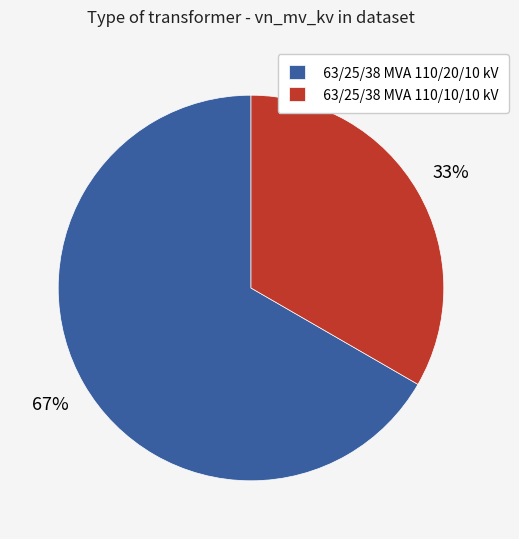

What percentage is the 63/25/38 MVA 110/10/10 kV slice, to the nearest percent?

33%